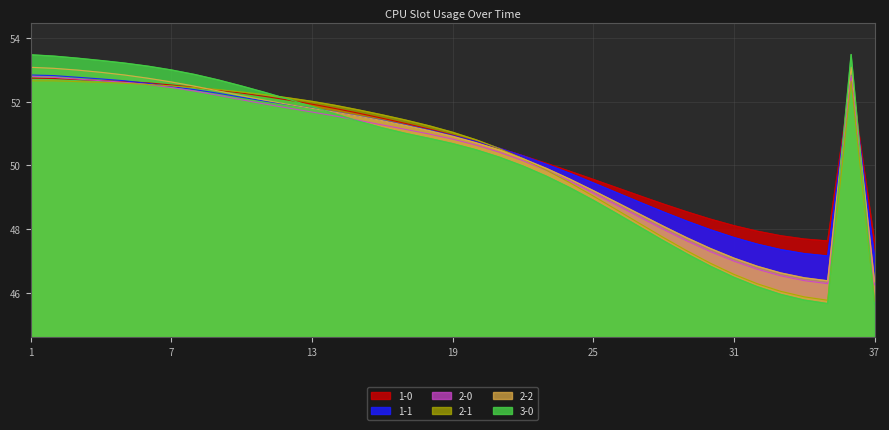

List the series in order of their peak value, highest first.

3-0, 2-2, 1-1, 2-0, 1-0, 2-1